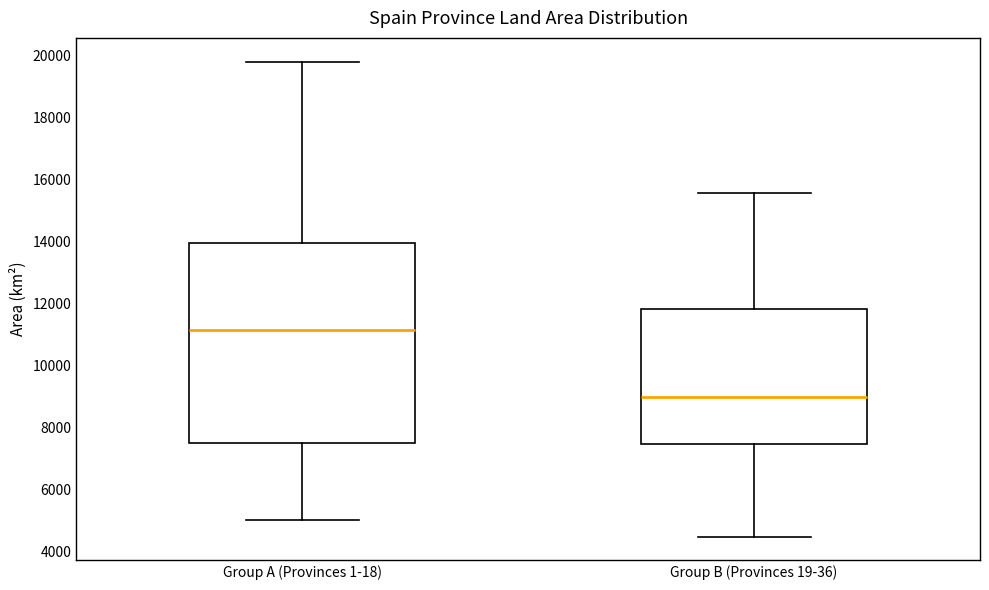

Reading left to right, read every box against the y-axis: the position of its median line, the range the box covers, and the ends of its whiskers. The values are not printed on the chart, so give them approximately, as read against the axis.

Group A (Provinces 1-18): median 11200, box 7600 to 14000, whiskers 5000 to 19800
Group B (Provinces 19-36): median 9000, box 7400 to 11800, whiskers 4400 to 15600